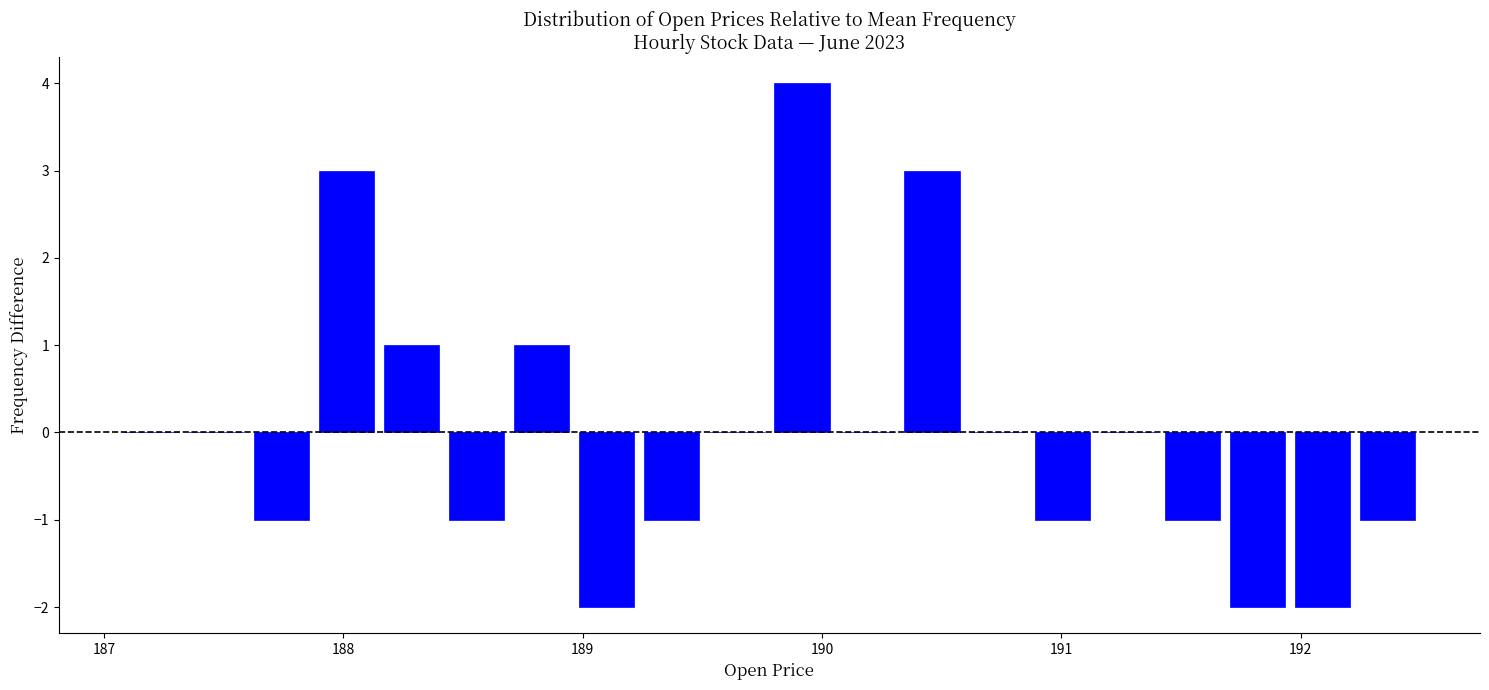

Read against the x-axis, roughly where is the centre of the tallest bar?

189.9